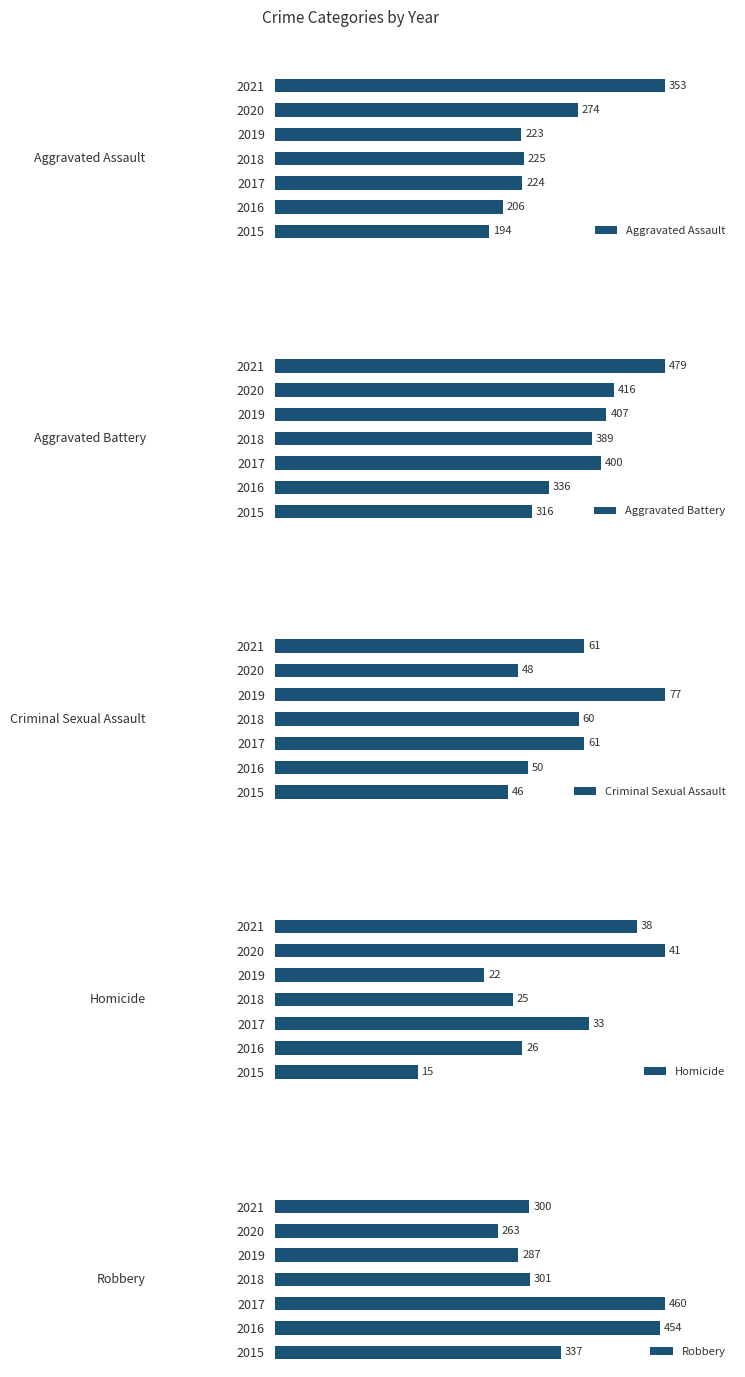

At how many categories does at least one series exceed 342?

6